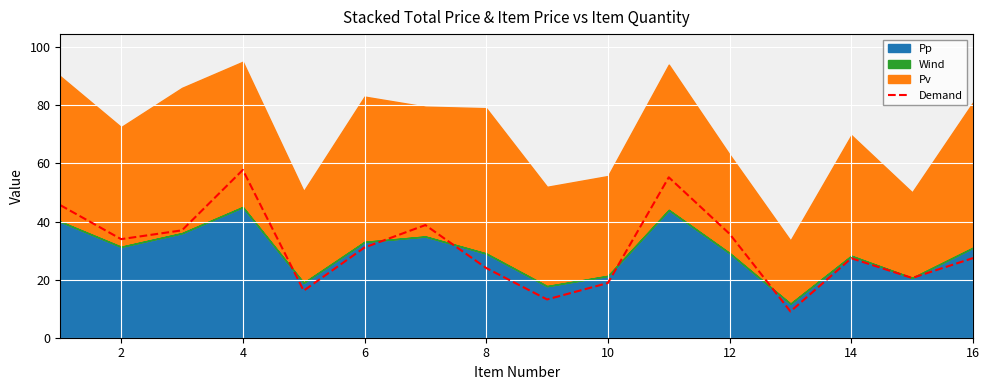

What is the minimum value shown in the chart?

9.0